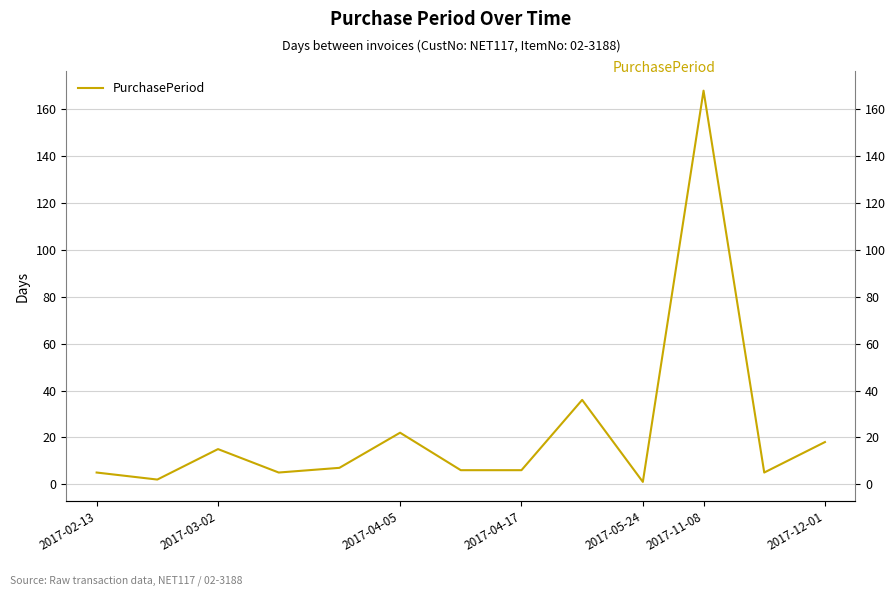

True or false: there are more than 2 points higher than both neighbors.

True